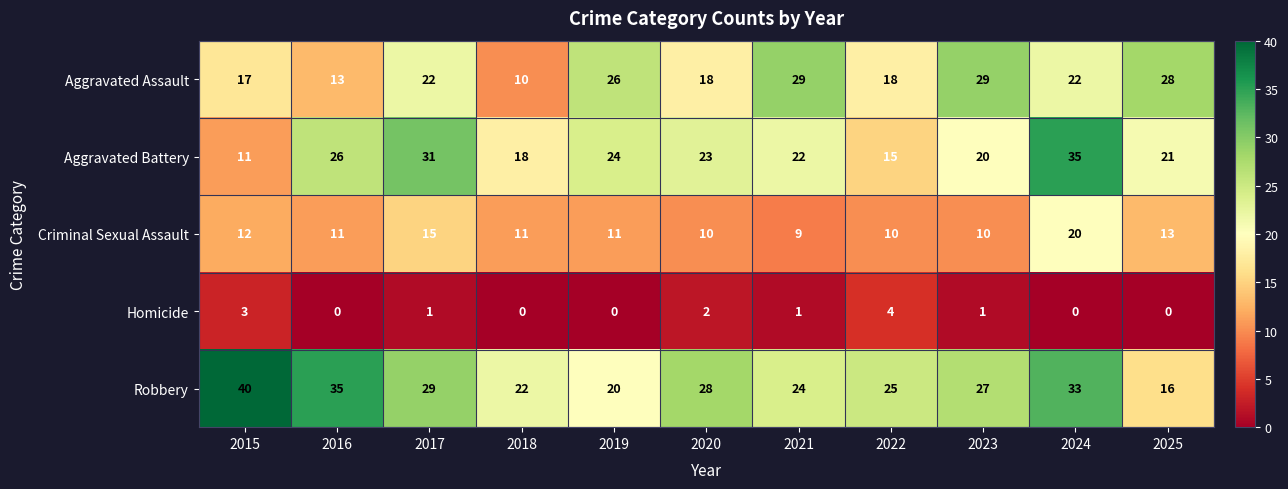

What is the difference between the maximum and second lowest values in the Aggravated Battery series?

20